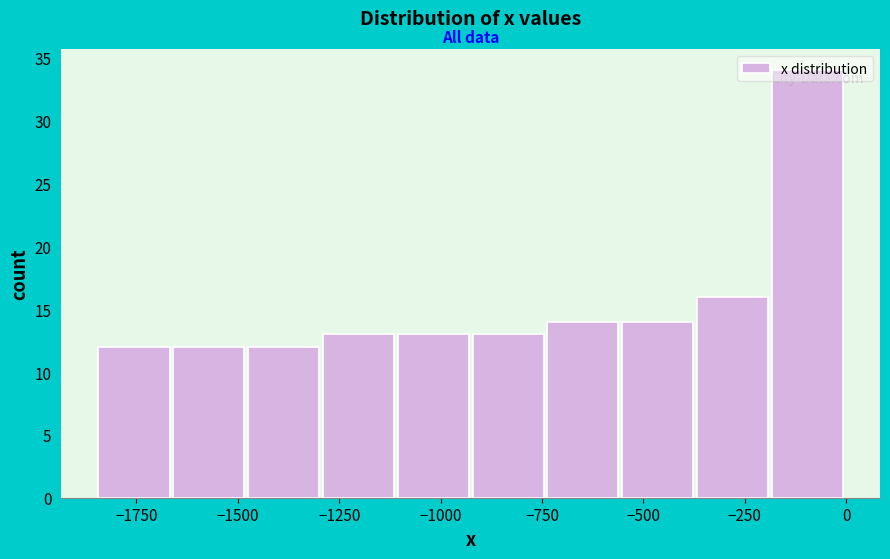

Around what value on the x-axis is the tallest bar? Give the approximate position of its centre, as read against the axis.

-100